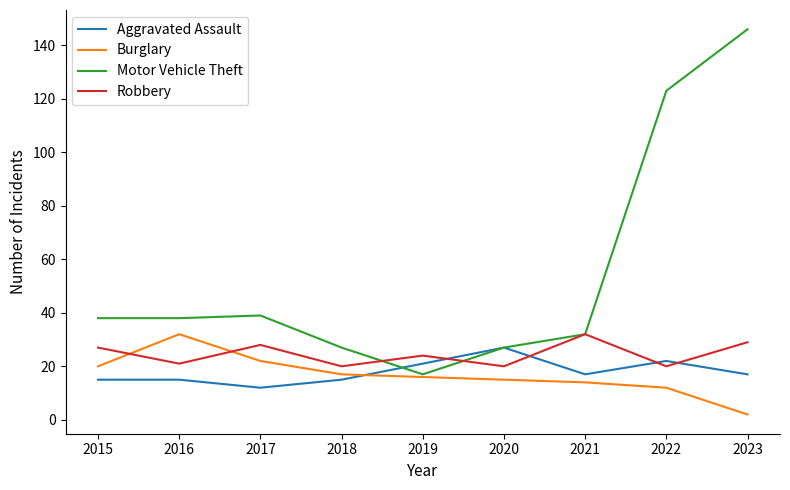

Which series changed the most between 2018 and 2021?

Robbery